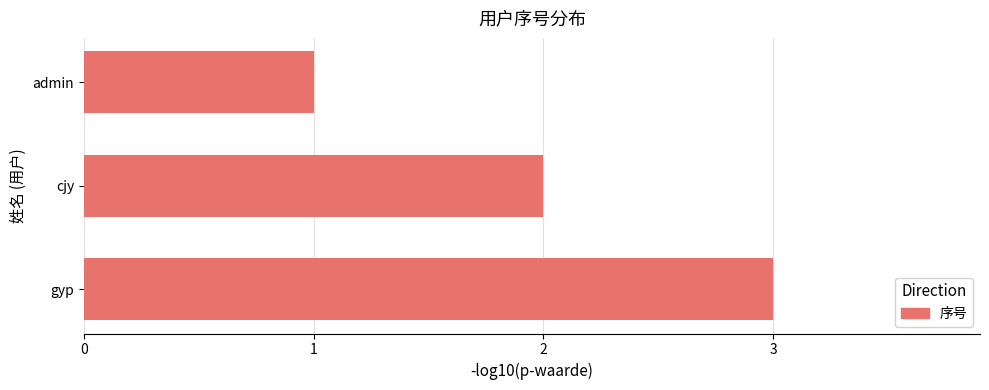

How many bars are there in total?

3